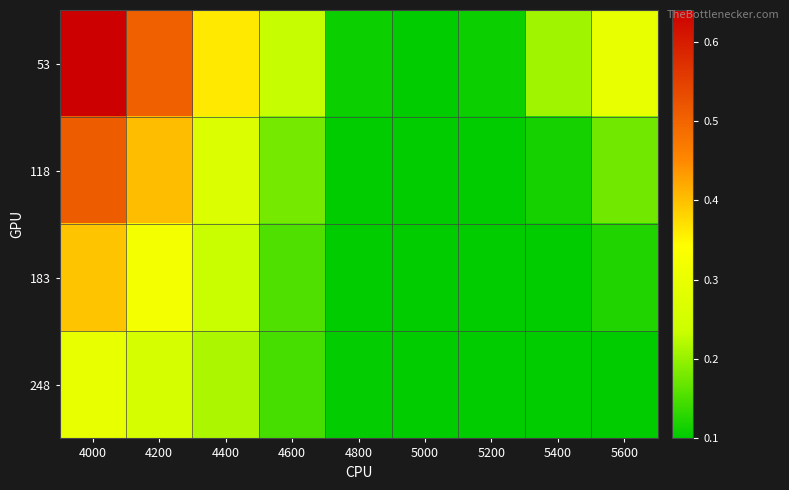

Which series changed the most between 4800 and 5000?

53